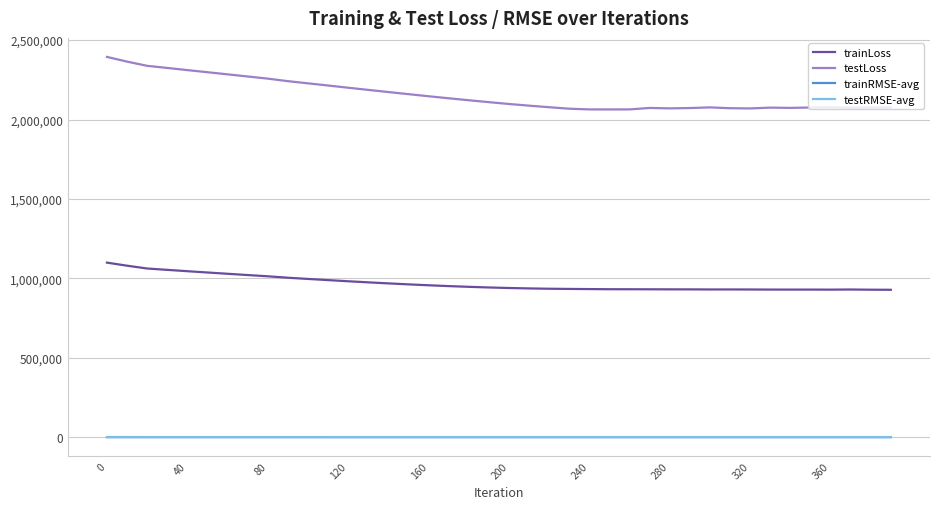

How many lines are shown in the chart?

4